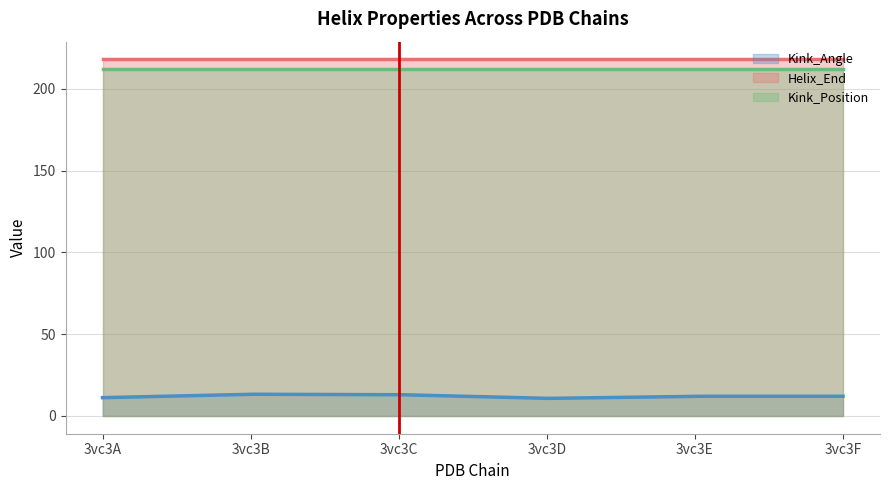

True or false: Kink_Angle and Kink_Position intersect in this chart.

False